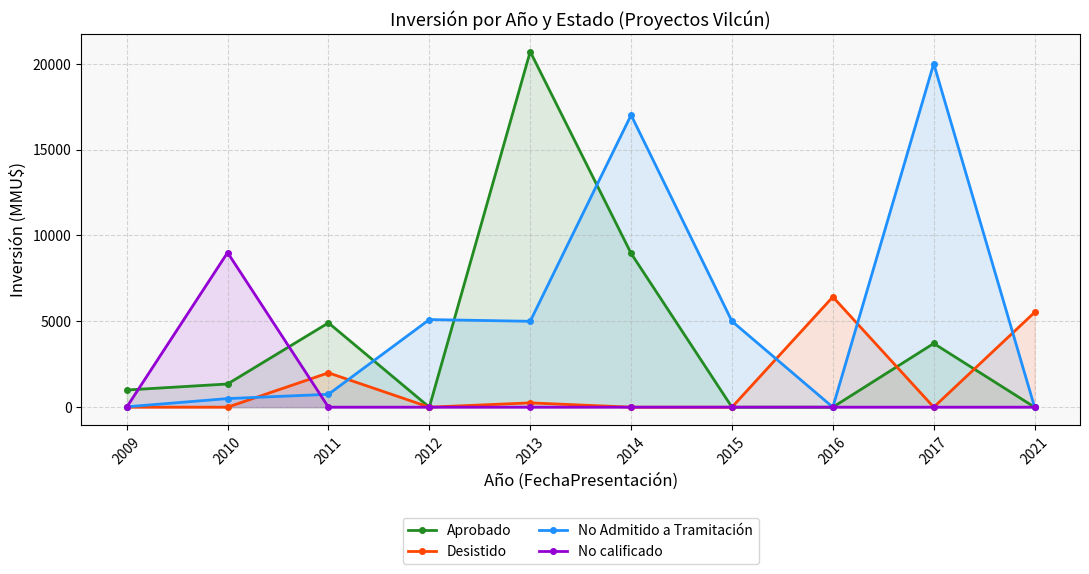

What is the difference between the maximum and minimum values in the Desistido series?

6420